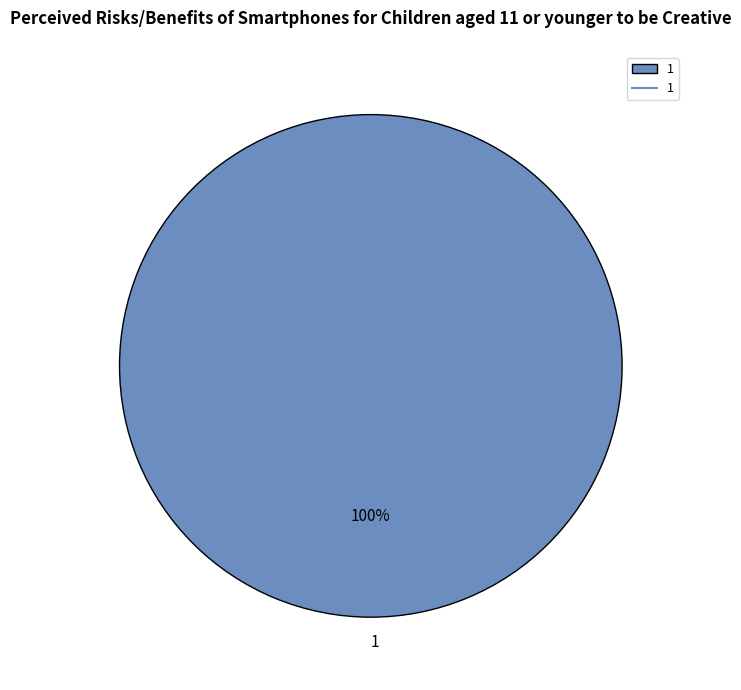

Is there any slice that represents more than half of the pie?

Yes